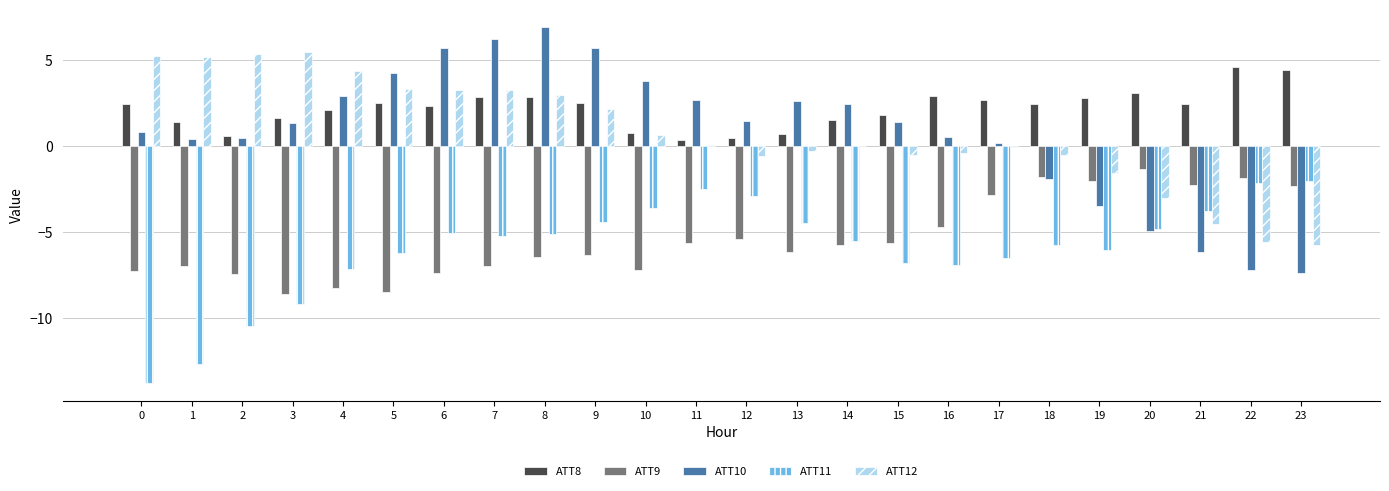

How many categories are shown in the chart?

24